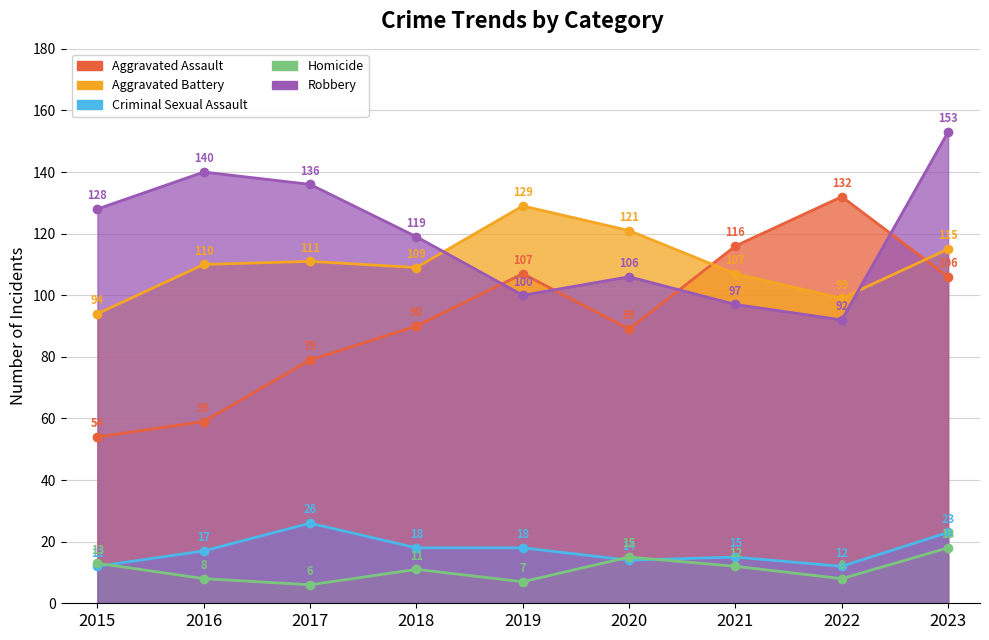

Reading left to right, transcribe all the data shown in this chart.

Aggravated Assault: 2015=54	2016=59	2017=79	2018=90	2019=107	2020=89	2021=116	2022=132	2023=106
Aggravated Battery: 2015=94	2016=110	2017=111	2018=109	2019=129	2020=121	2021=107	2022=99	2023=115
Criminal Sexual Assault: 2015=12	2016=17	2017=26	2018=18	2019=18	2020=14	2021=15	2022=12	2023=23
Homicide: 2015=13	2016=8	2017=6	2018=11	2019=7	2020=15	2021=12	2022=8	2023=18
Robbery: 2015=128	2016=140	2017=136	2018=119	2019=100	2020=106	2021=97	2022=92	2023=153